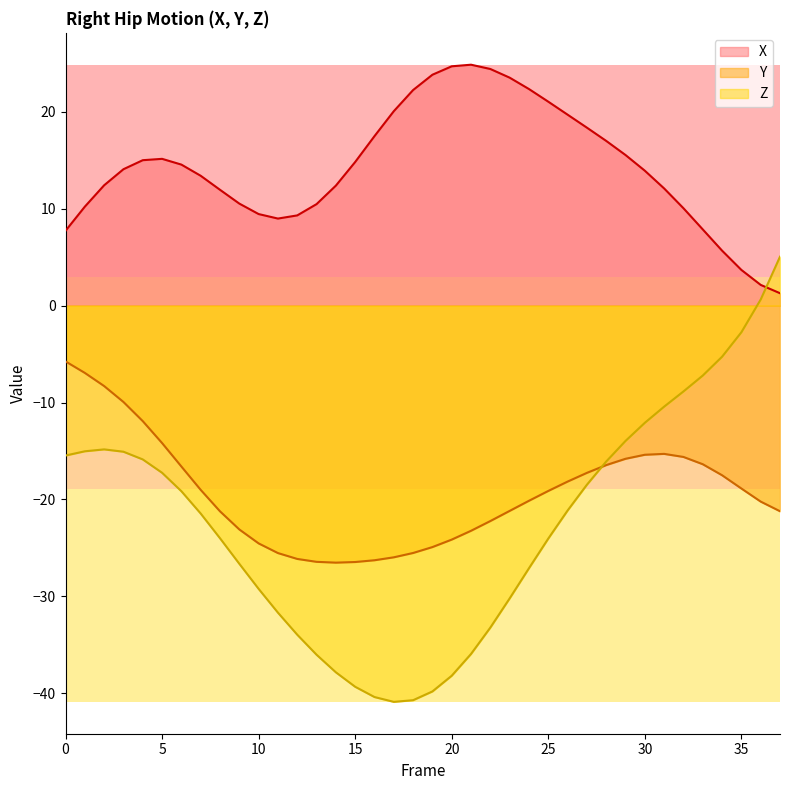

What is the total value across all series at 26?

-19.6